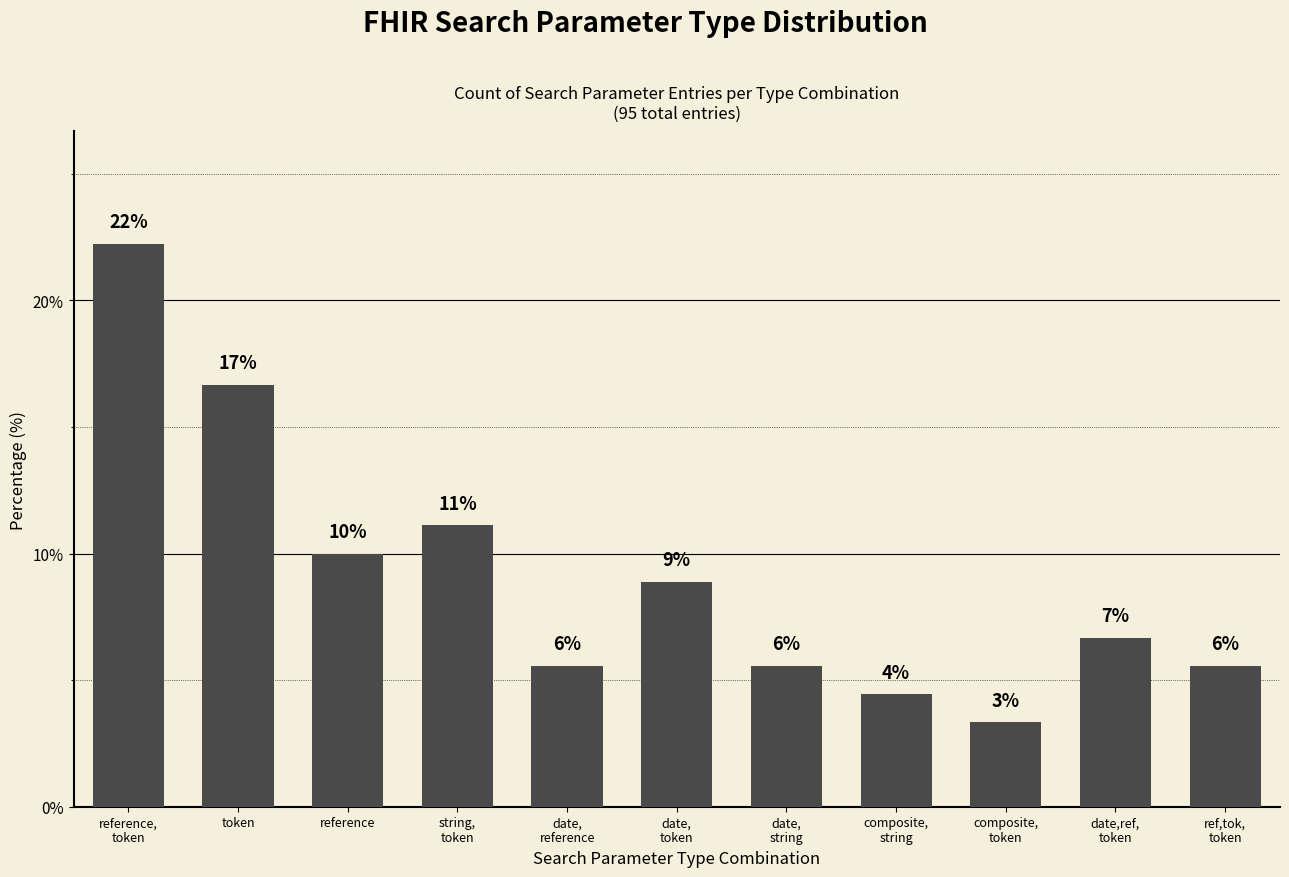

Are the bars grouped side by side (vs. stacked)?

No